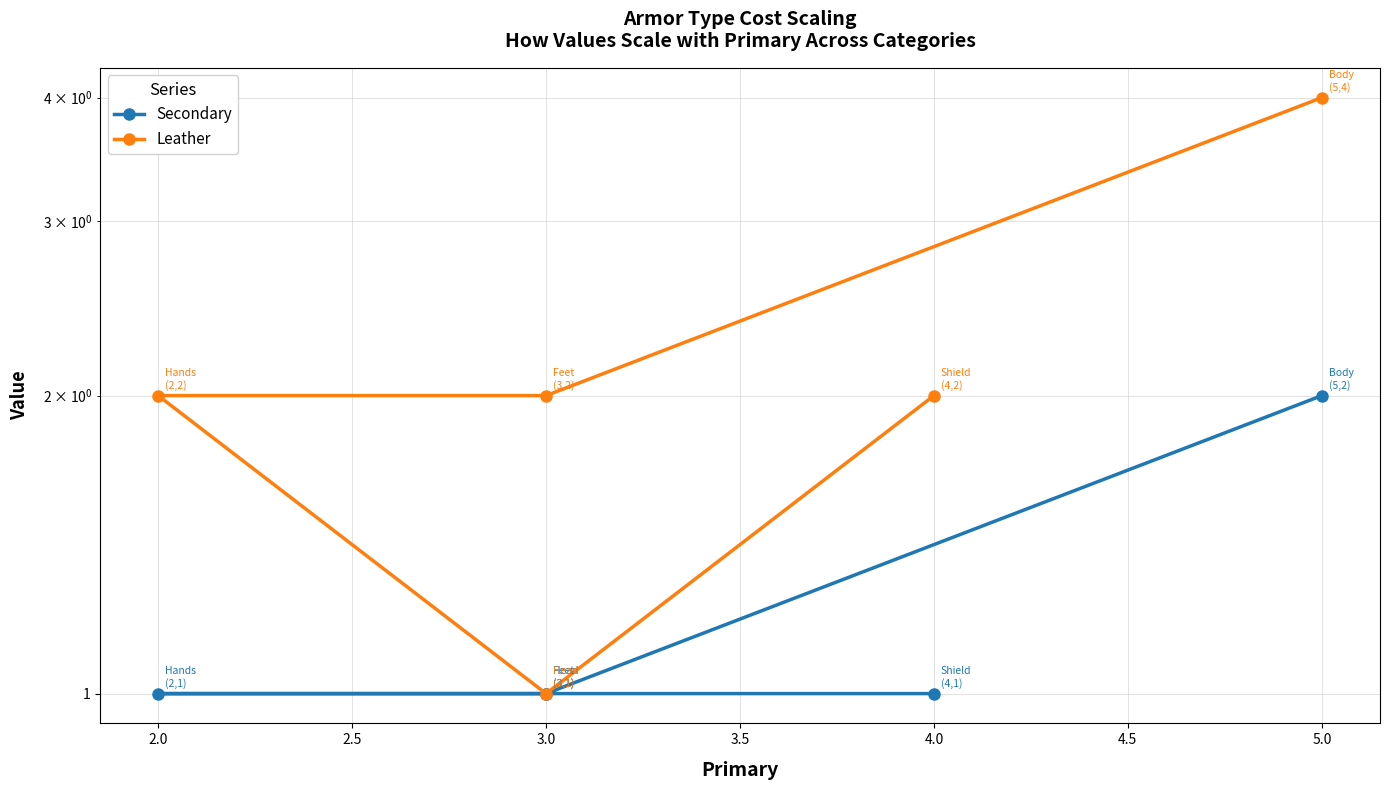

Where is Leather nearest to the value 2?

3.0